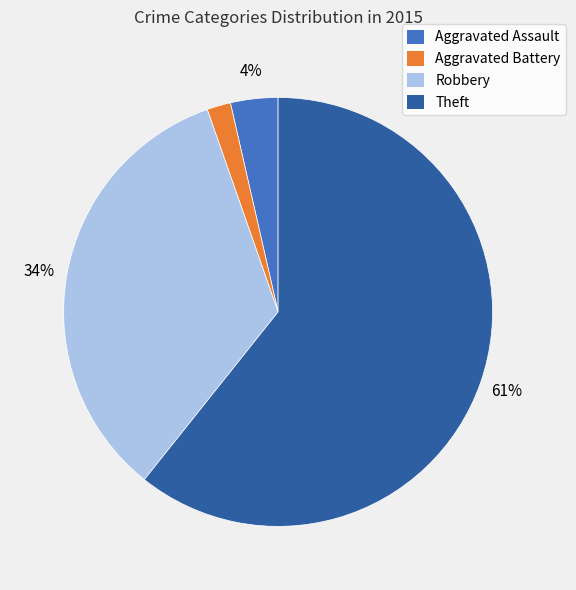

What is the largest slice in the pie chart?

Theft